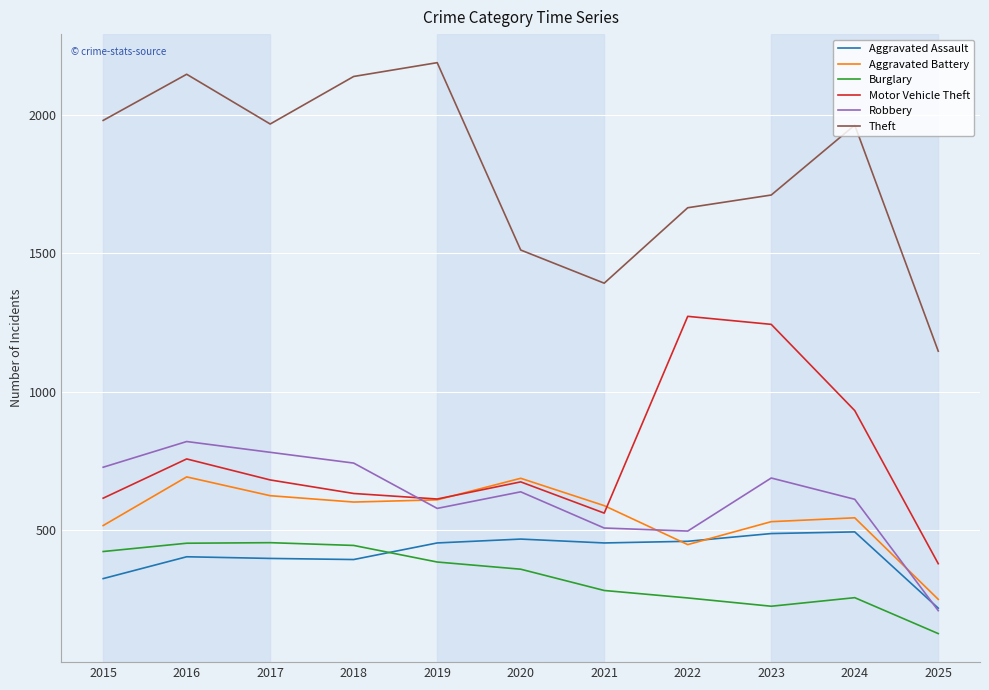

At 2015, list the series in order from largest to smallest.

Theft, Robbery, Motor Vehicle Theft, Aggravated Battery, Burglary, Aggravated Assault